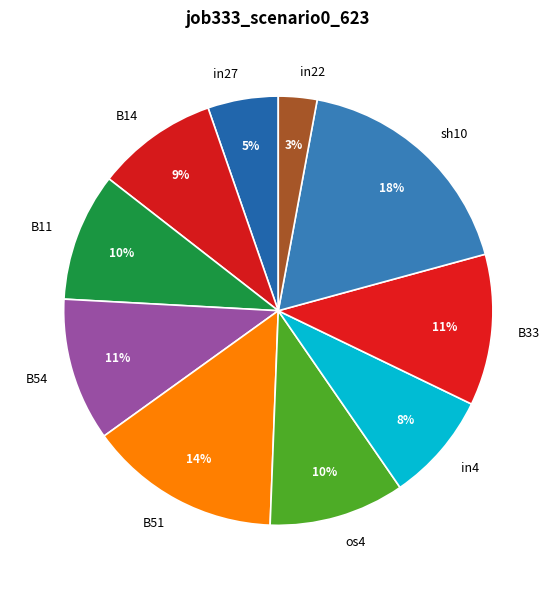

To the nearest percent, what is the average slice percentage?

10%